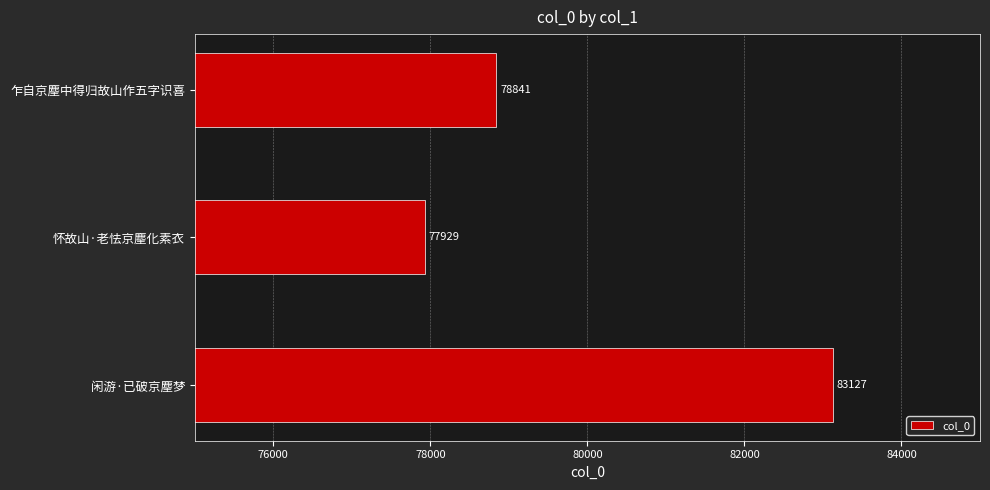

The value at 闲游·已破京麈梦 is 29252. True or false?

False